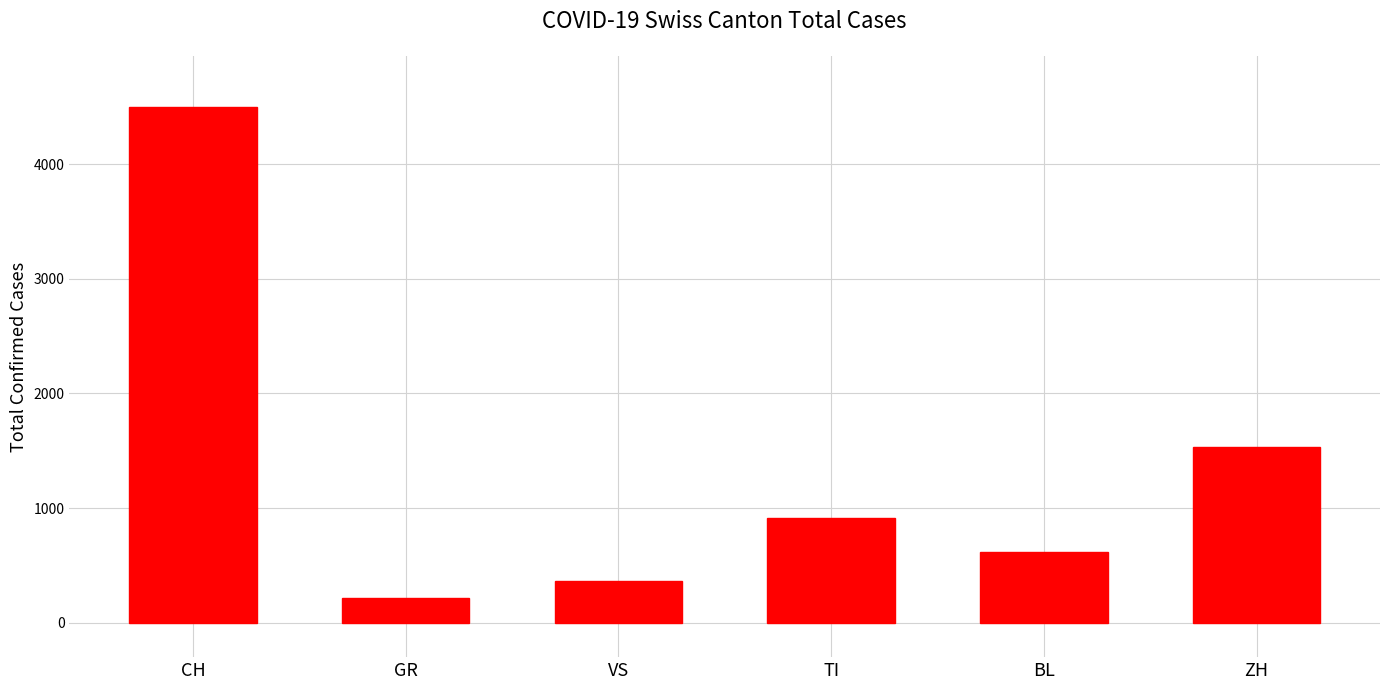

Which has a higher value, GR or VS?

VS